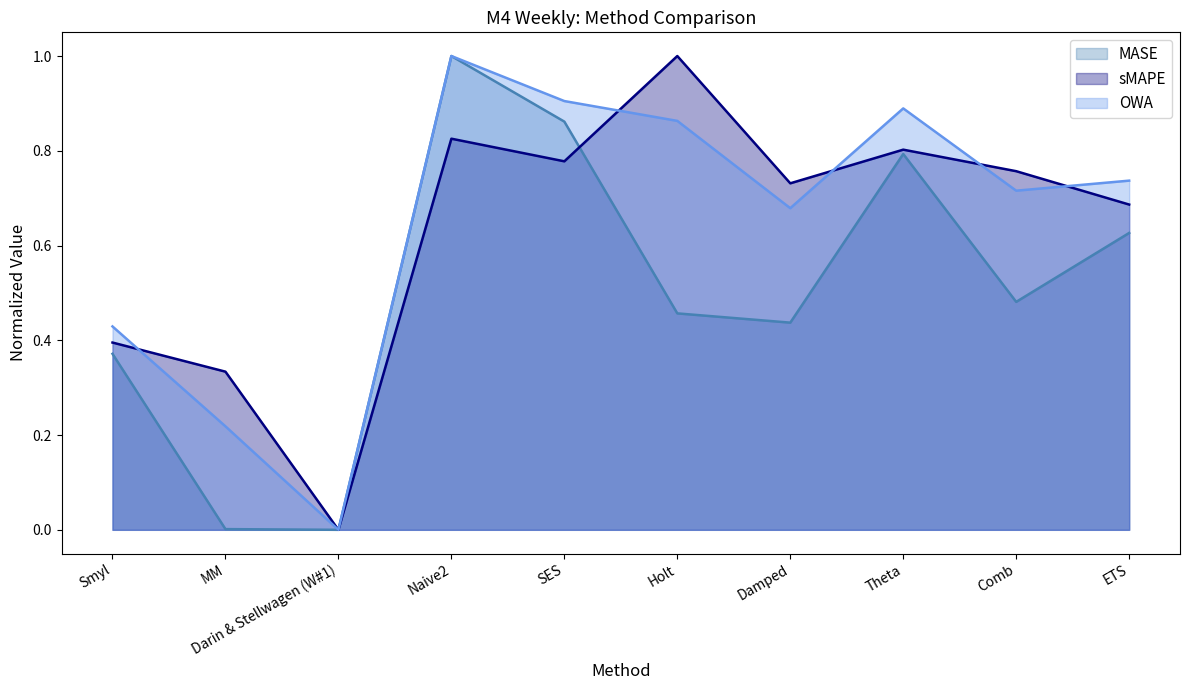

Rank the categories by OWA value from highest to lowest.

Naive2, SES, Theta, Holt, ETS, Comb, Damped, Smyl, MM, Darin & Stellwagen (W#1)